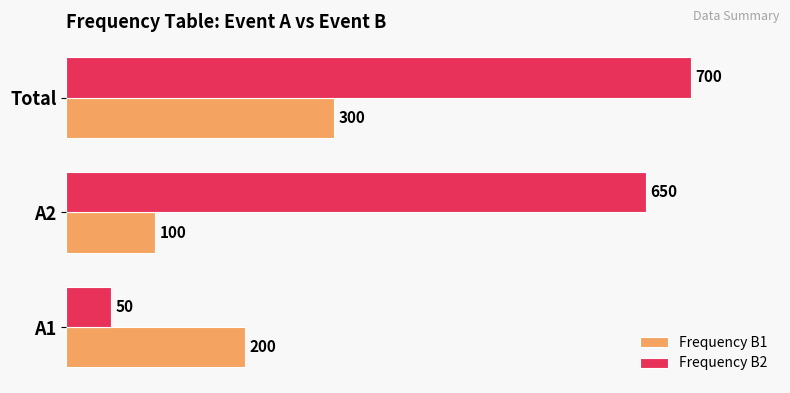

How many values in the Frequency B2 series are below 650?

1